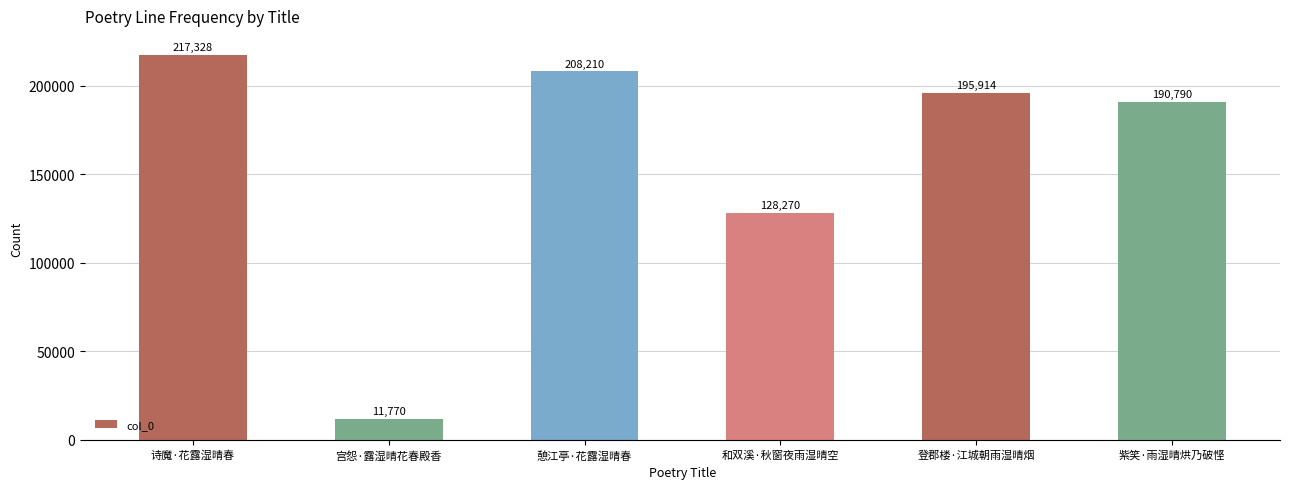

What value does the data have at 紫笑·雨湿晴烘乃破悭?

190790